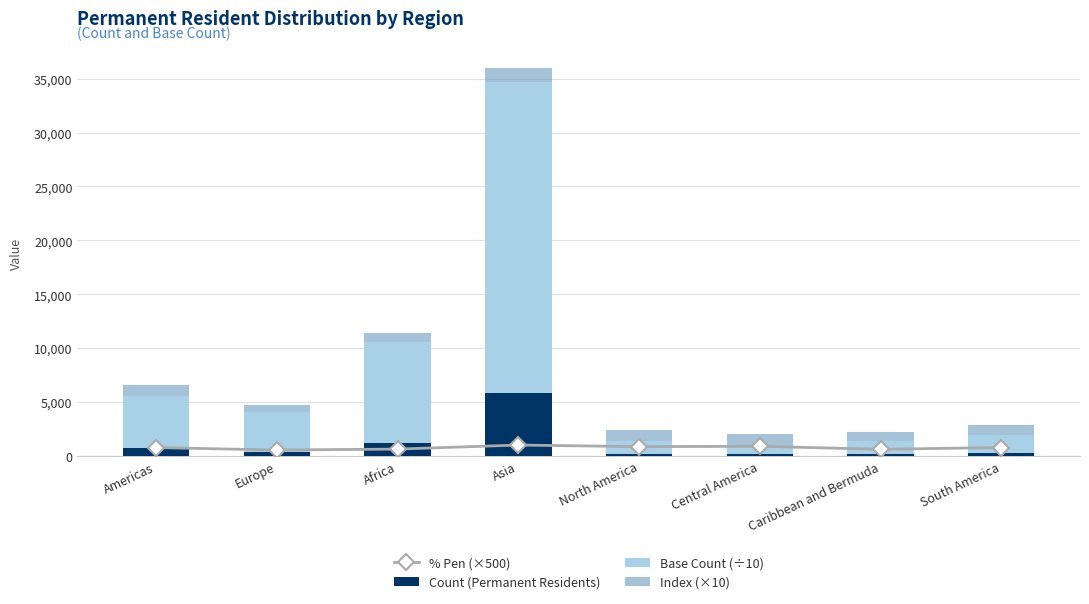

Count the number of data series in this chart.

4